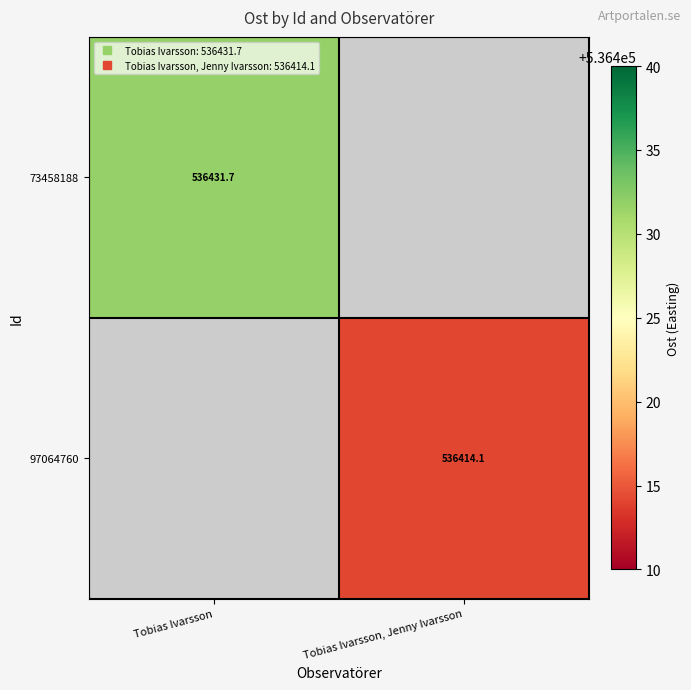

Which label corresponds to the largest value in the chart?

Tobias Ivarsson